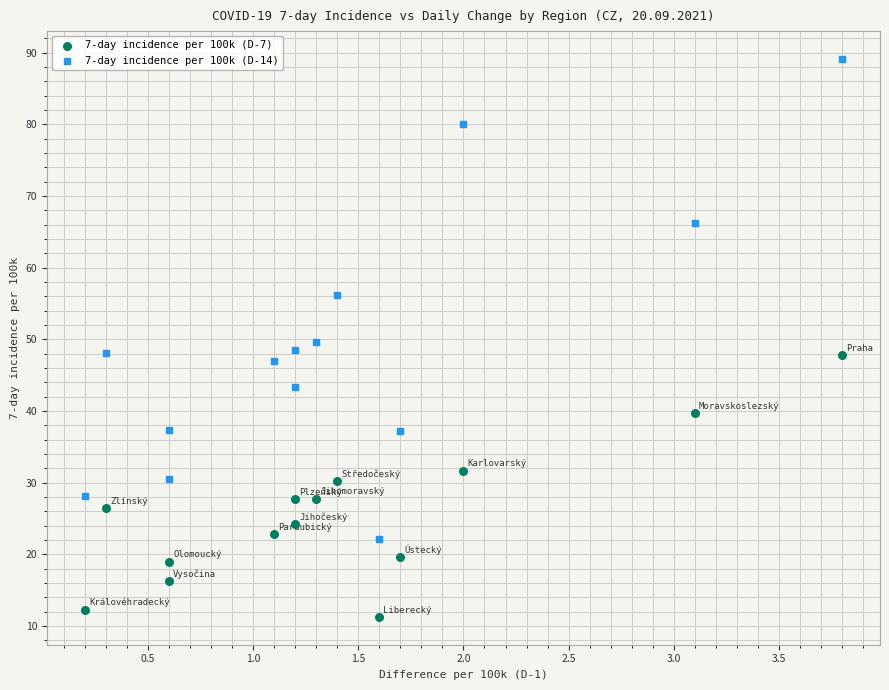

Across all data points, what is the range of Y values (max minus min)?

77.8